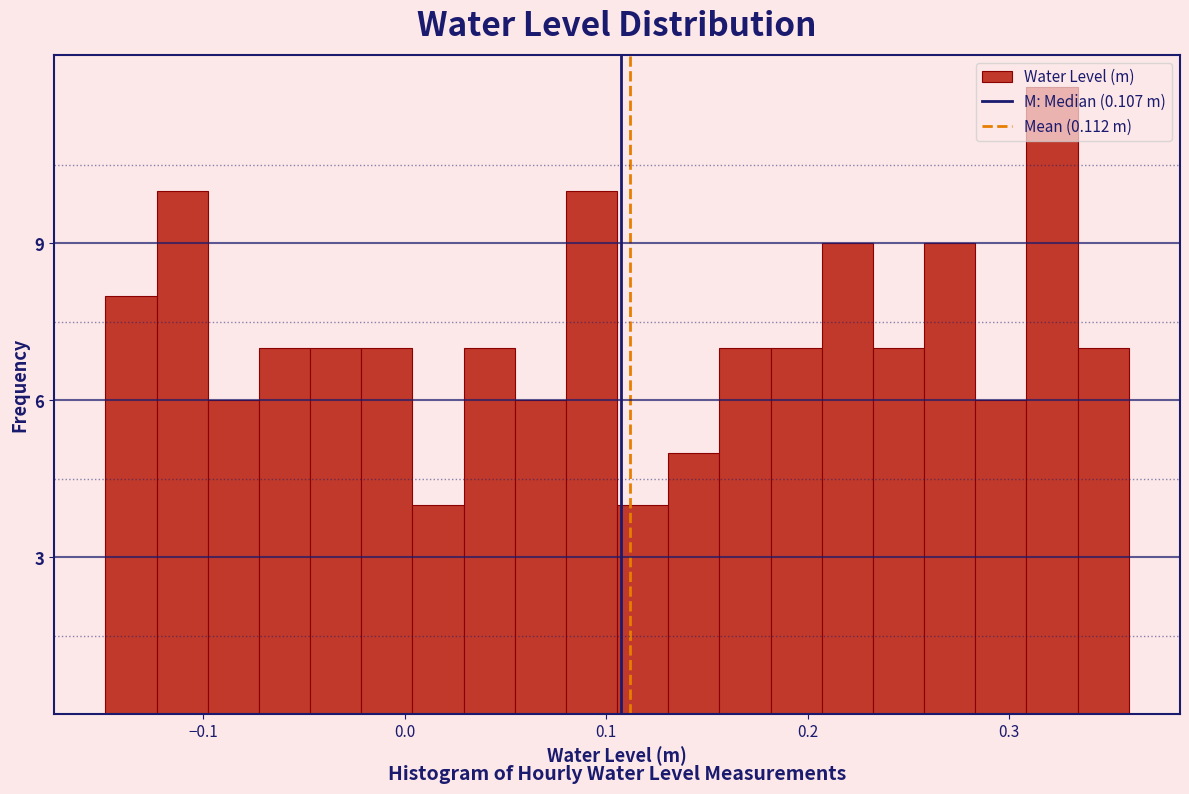

Read against the x-axis, roughly where is the centre of the tallest bar?

0.32